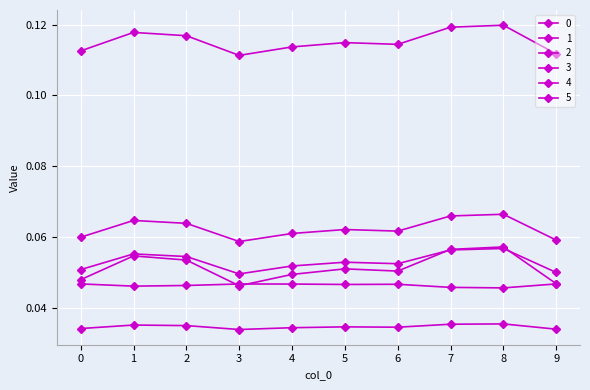

How many lines are shown in the chart?

6